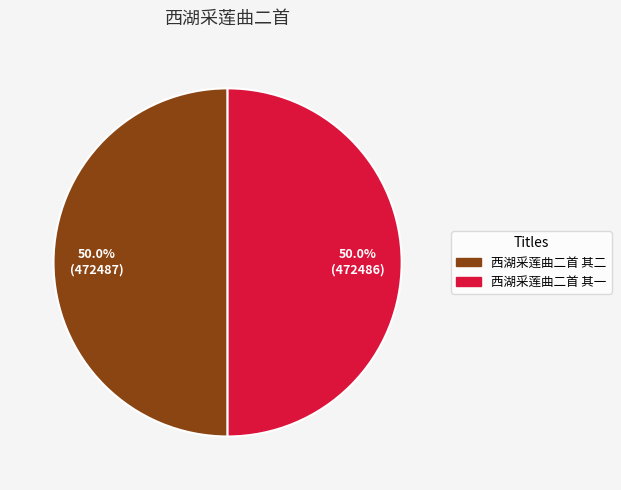

How much of the chart is everything except 西湖采莲曲二首 其一?

50.0%